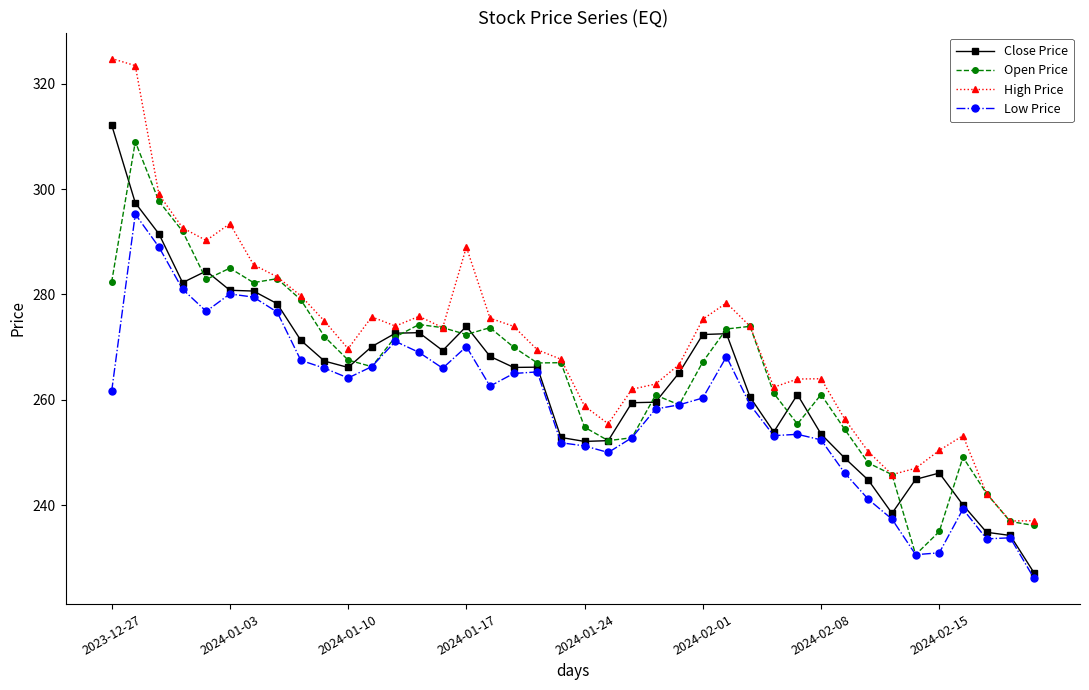

True or false: Close Price has more than 0 points higher than both neighbors.

True